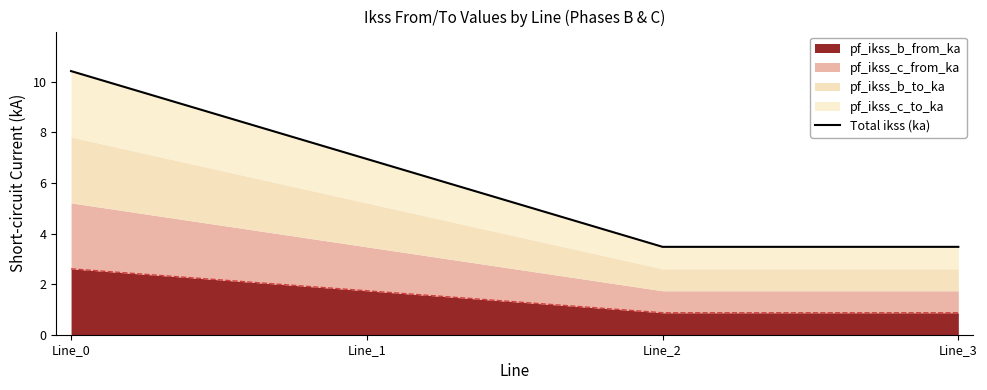

Reading left to right, list all the values displayed in this chart.

Line_0=10.4	Line_1=6.9	Line_2=3.5	Line_3=3.5